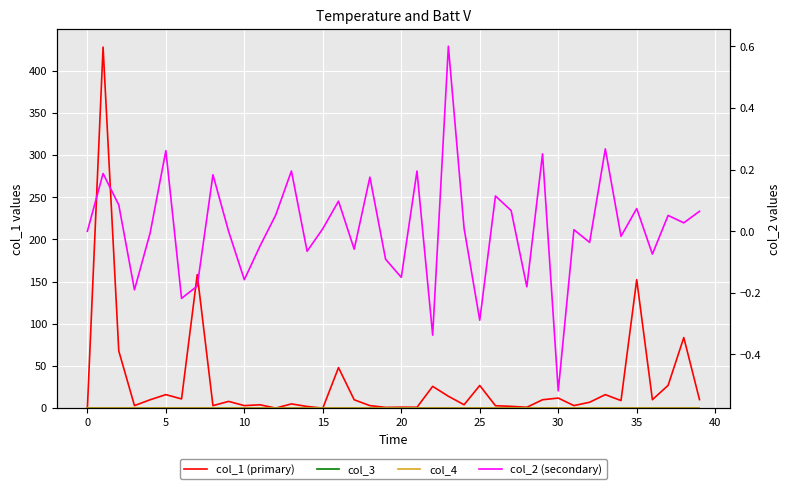

True or false: col_4 and col_3 cross at least once.

False